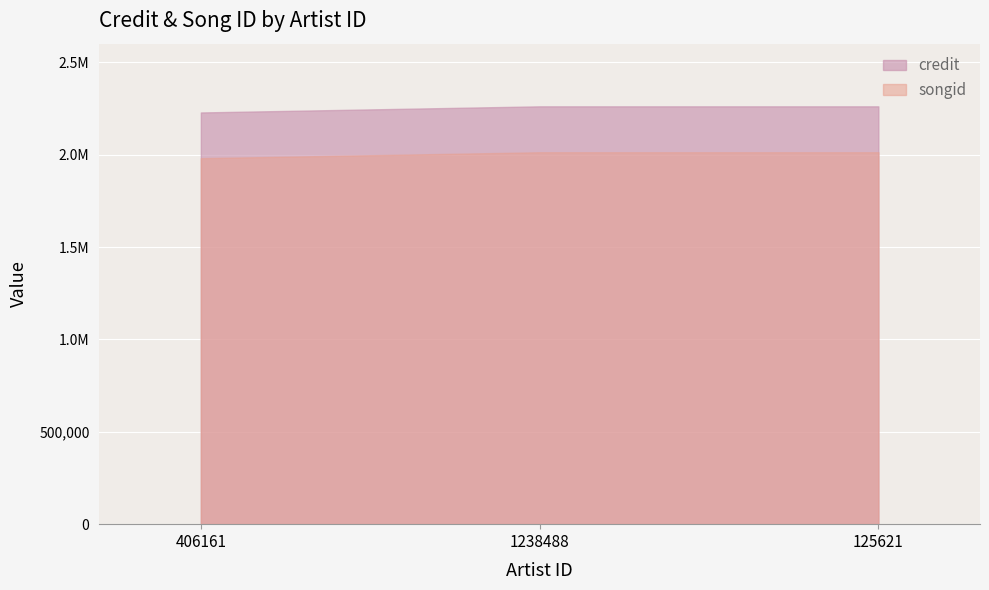

What is the label of the 2nd point from the left?

1238488